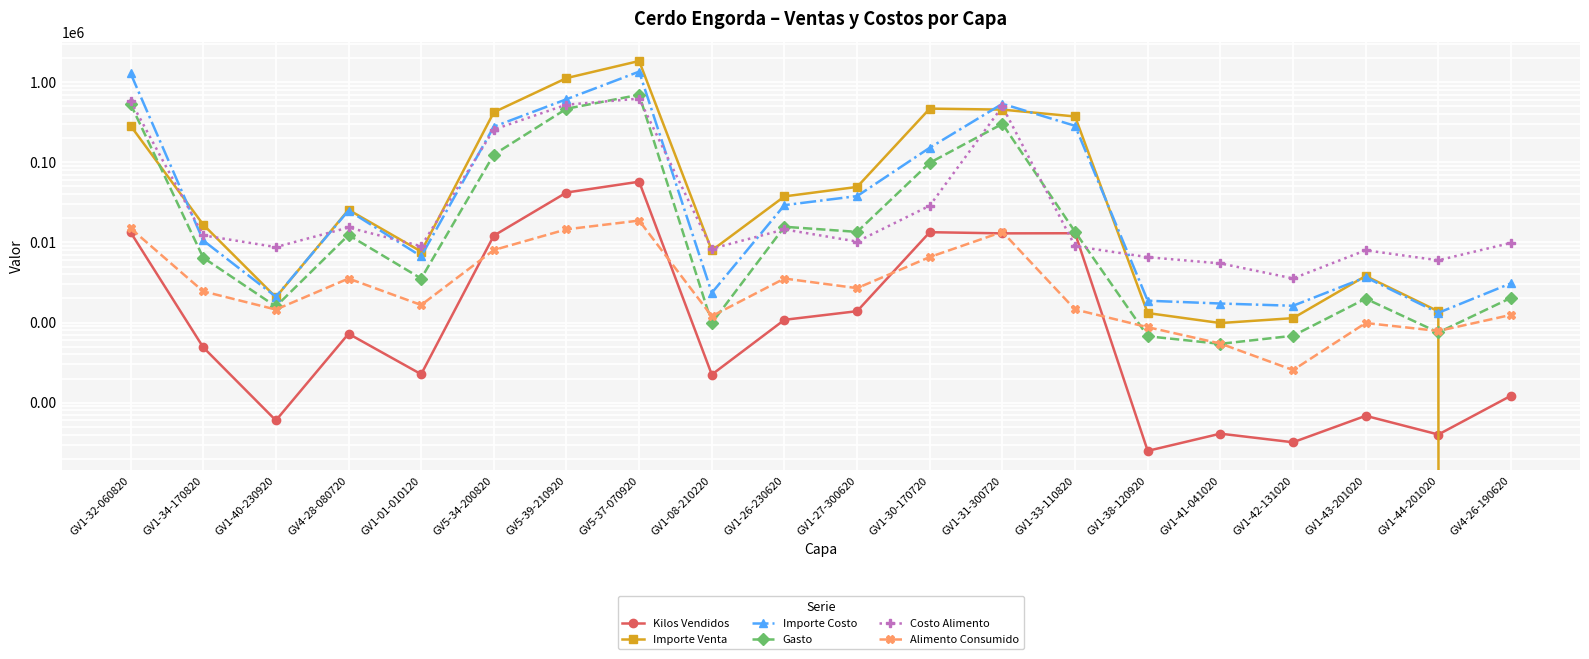

Which category has the lowest value in the Importe Venta series?

GV4-26-190620